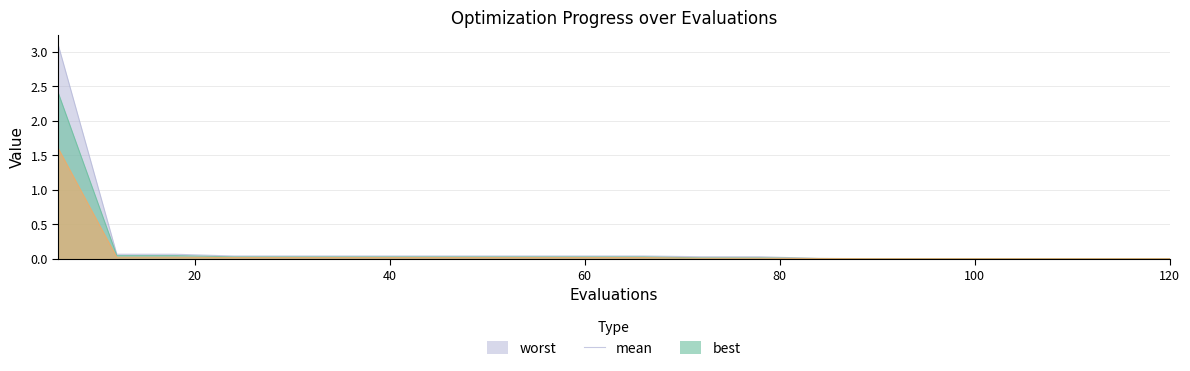

At 36, list the series in order from largest to smallest.

worst, mean, best